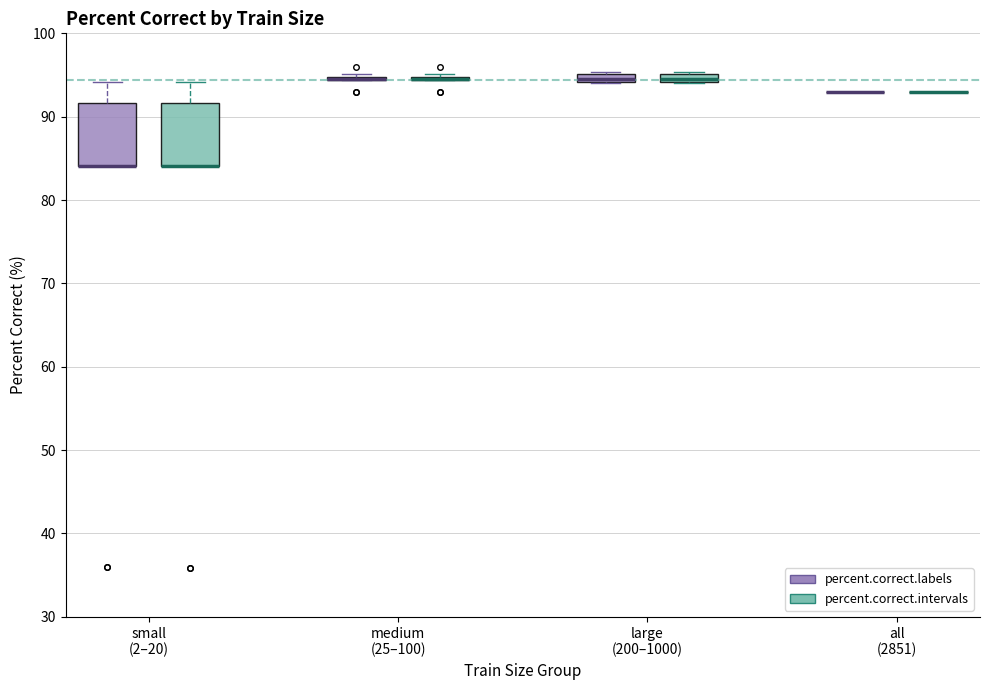

Where is the lower edge of the box for small (2–20) (percent.correct.intervals) on the y-axis? The values are not printed on the chart, so give them approximately, as read against the axis.

84